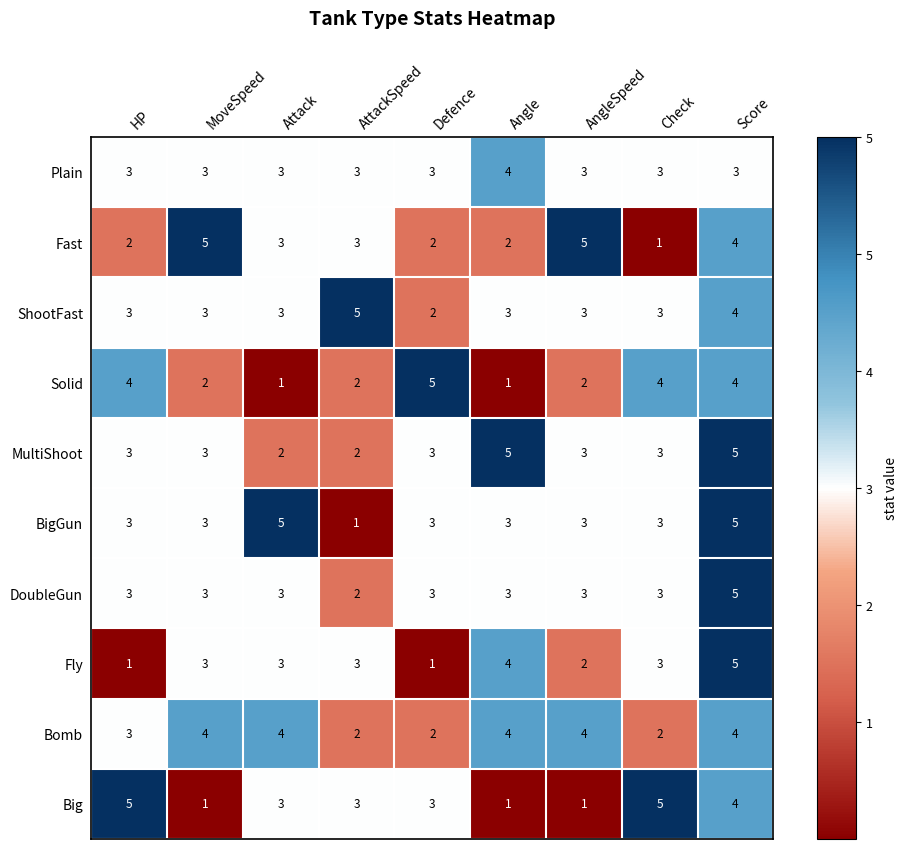

How many categories are shown in the chart?

9